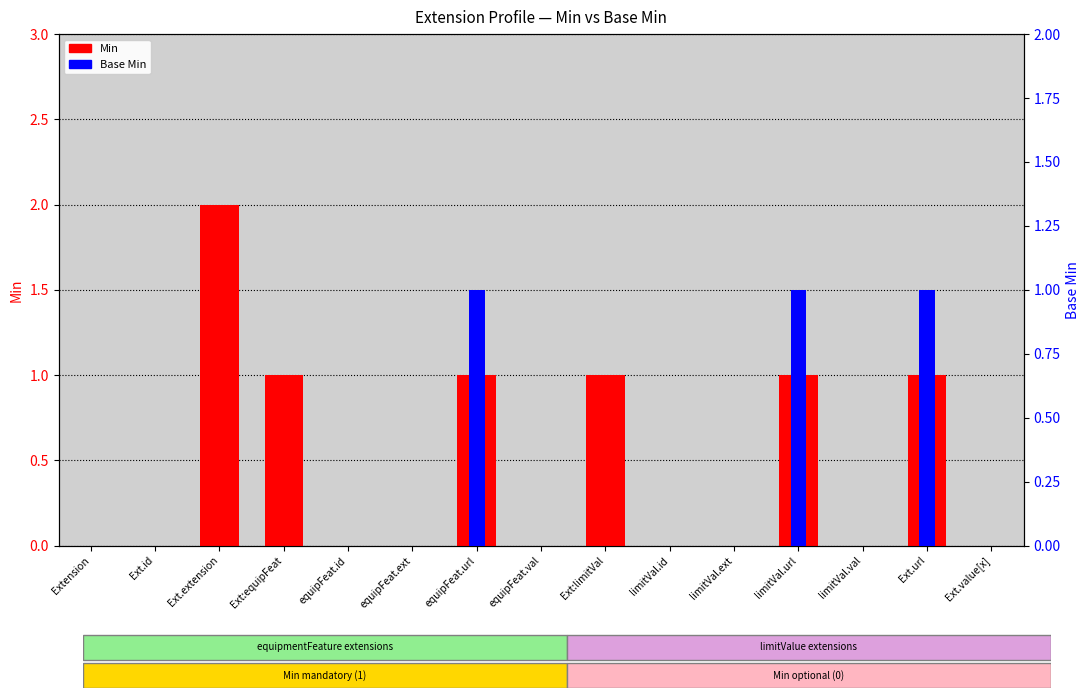

Reading left to right, what are all the values shown in this chart?

Min: 0	0	2	1	0	0	1	0	1	0	0	1	0	1	0
Base Min: 0	0	0	0	0	0	1	0	0	0	0	1	0	1	0